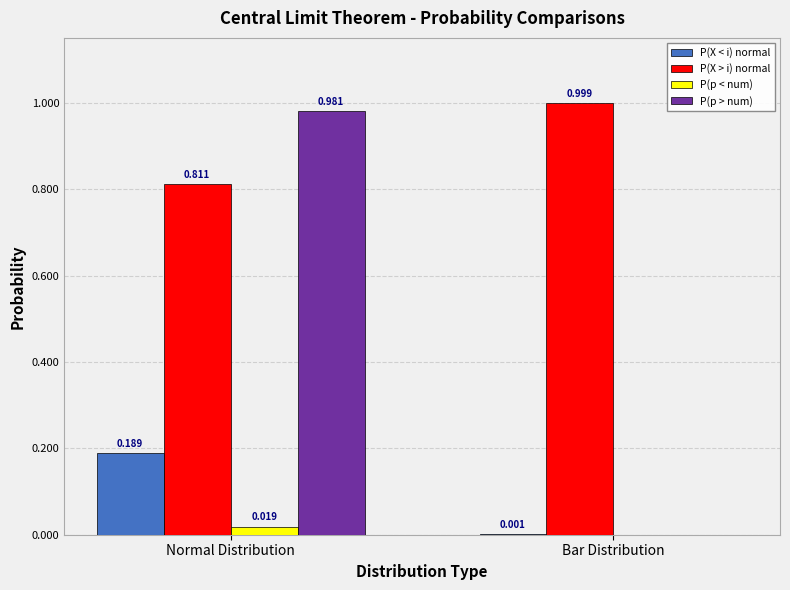

Which series changed the most between Normal Distribution and Bar Distribution?

P(p > num)